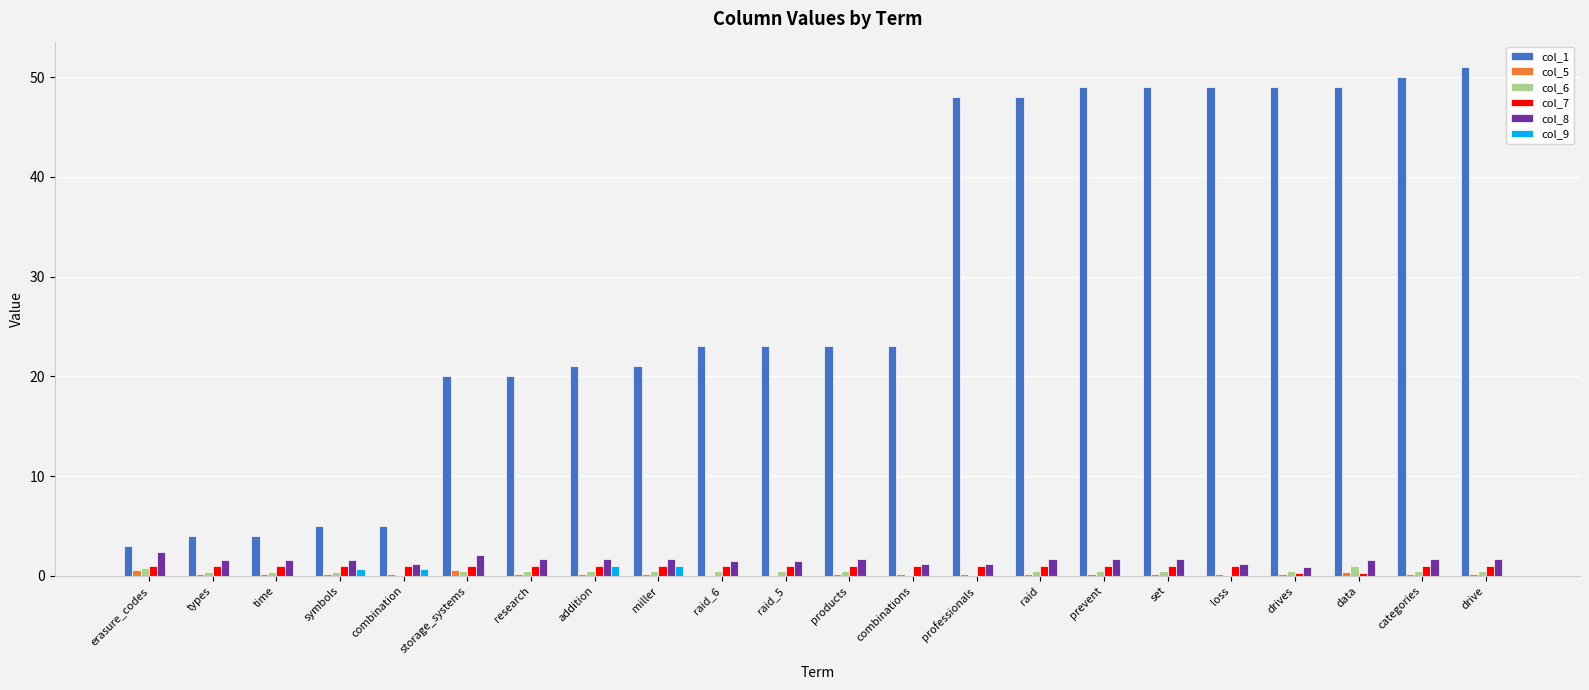

What is the greatest value displayed?

51.0